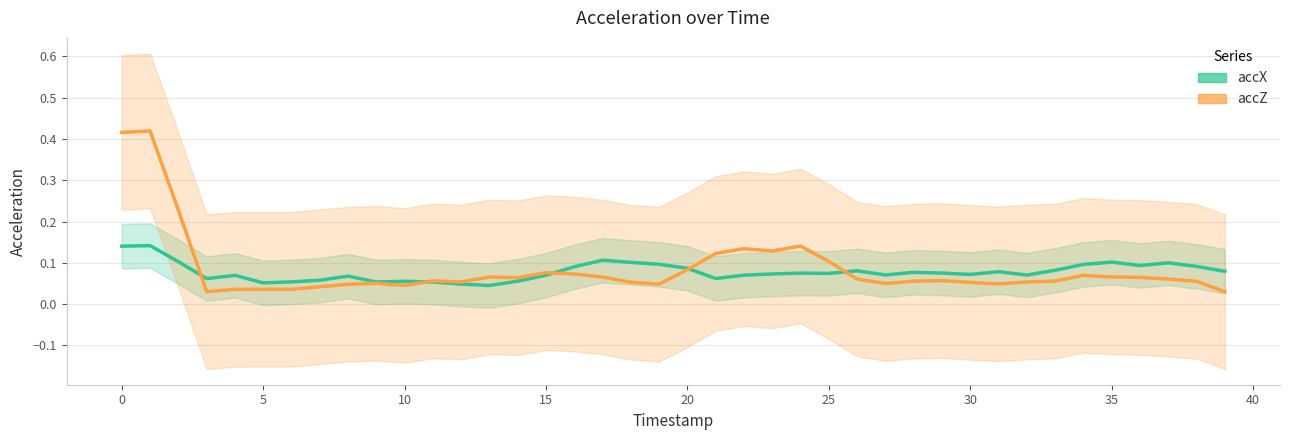

What is the value of the accZ point at the 10th from the left?

0.1